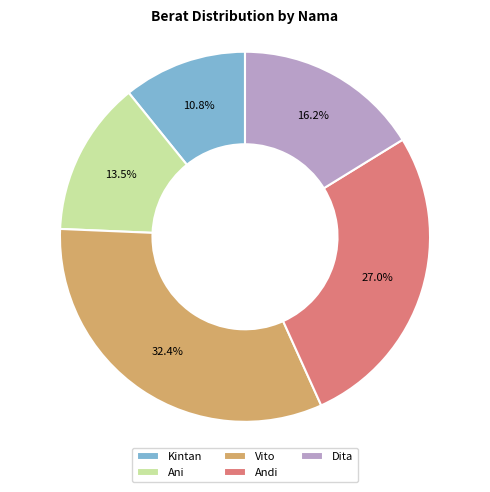

What is the largest slice in the pie chart?

Vito